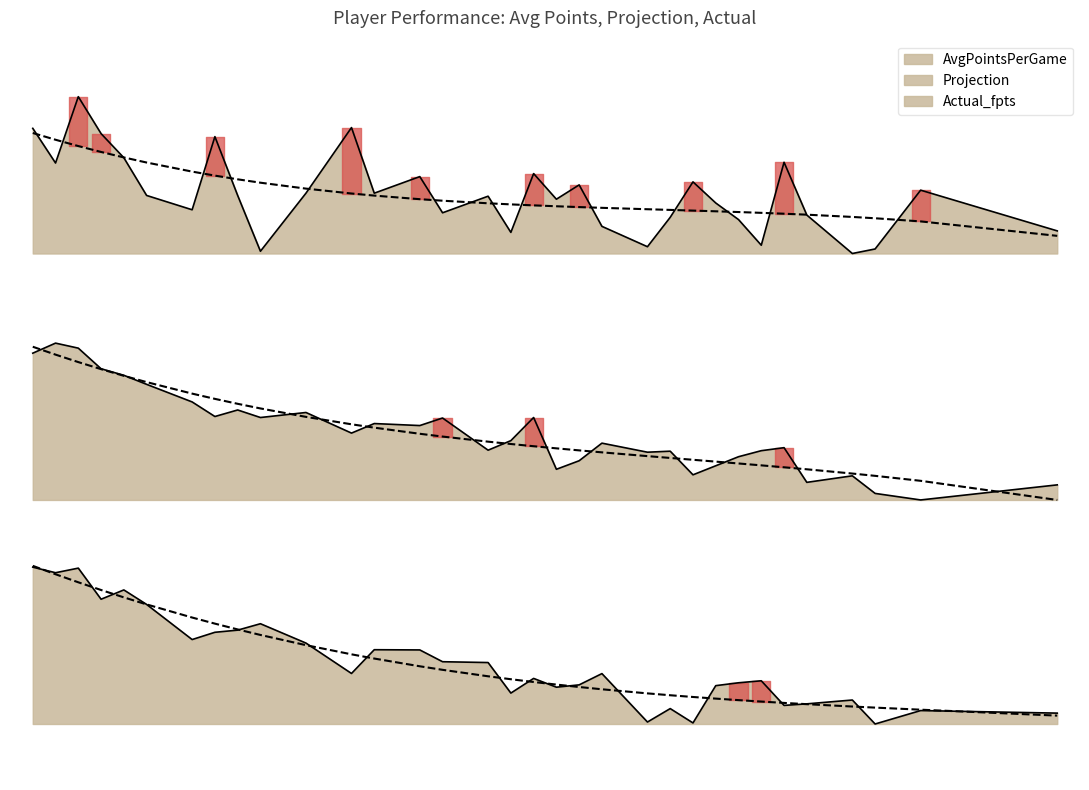

What is the value of the AvgPointsPerGame point at the 2nd from the left?

13.5